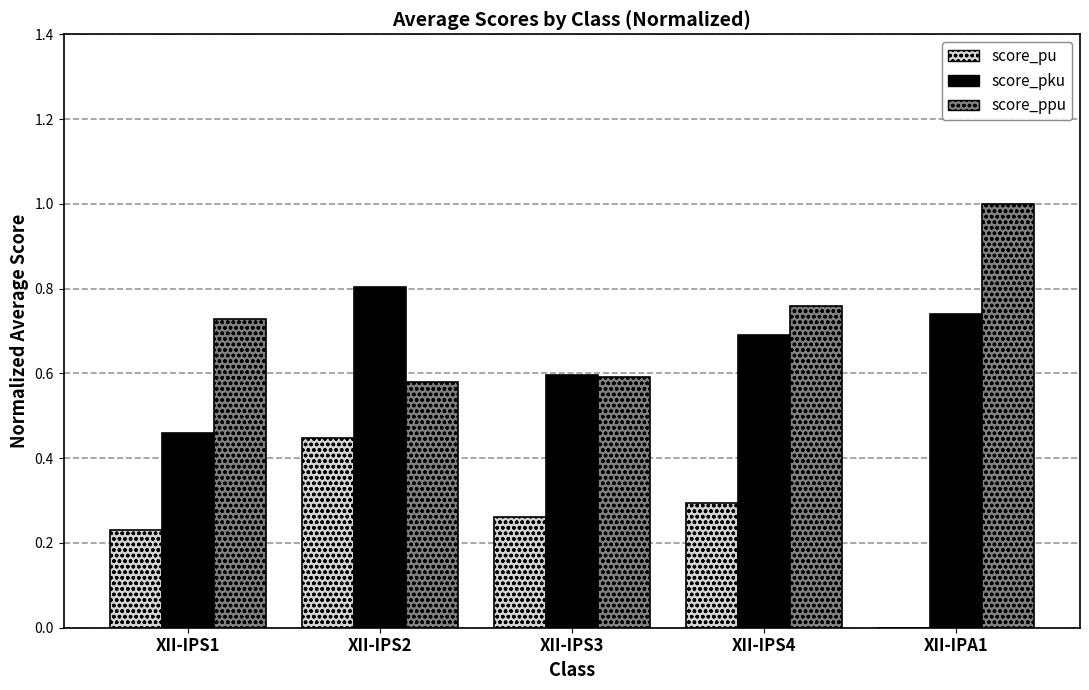

Is the value of score_ppu at XII-IPS4 greater than the value of score_pku at XII-IPS1?

Yes